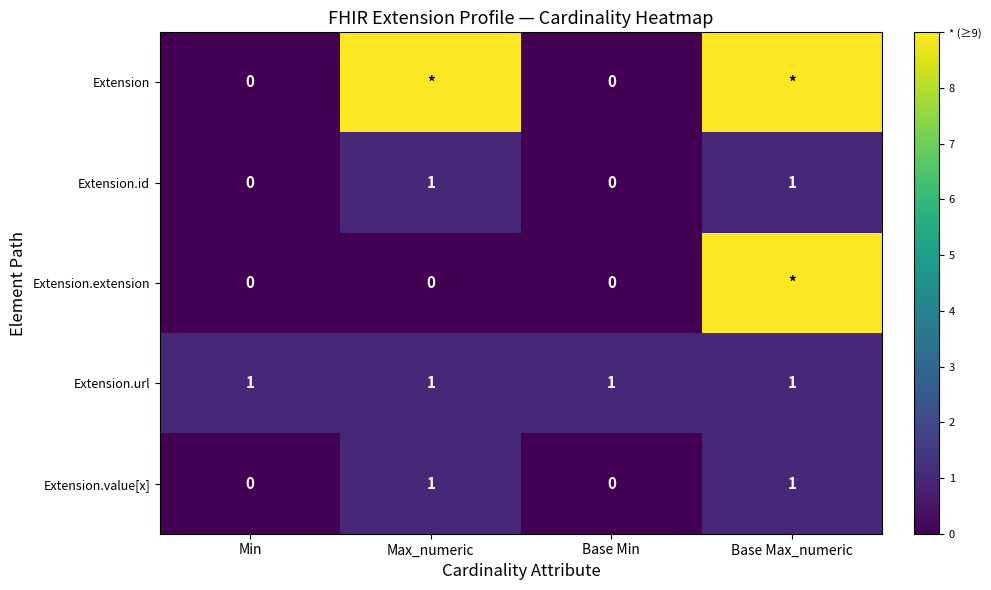

What is the difference between the highest and lowest values at Max_numeric?

9